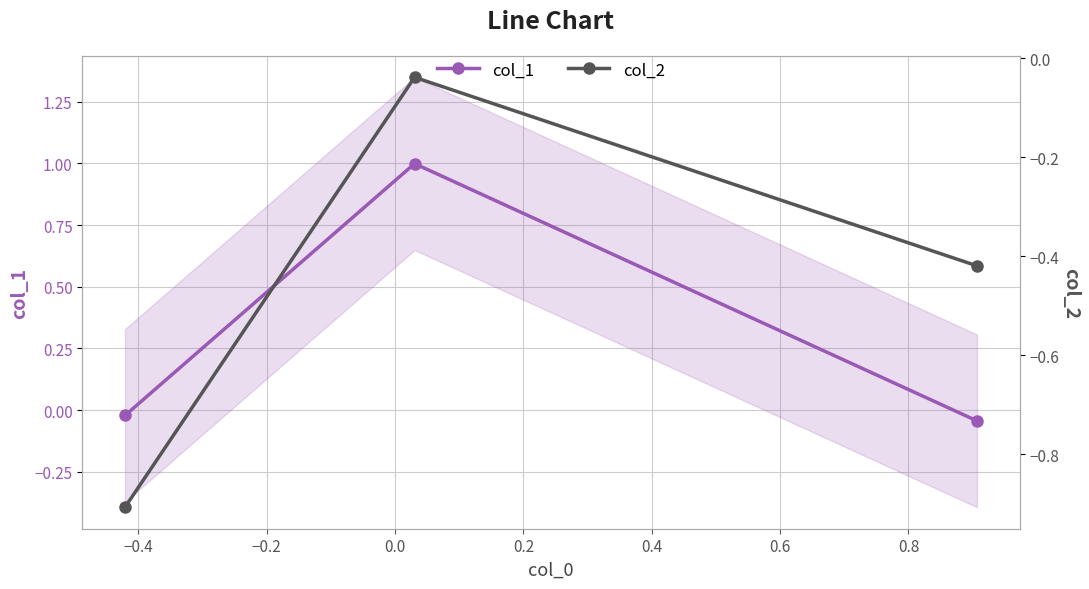

What is the total value across all series at −0.2?

-0.5